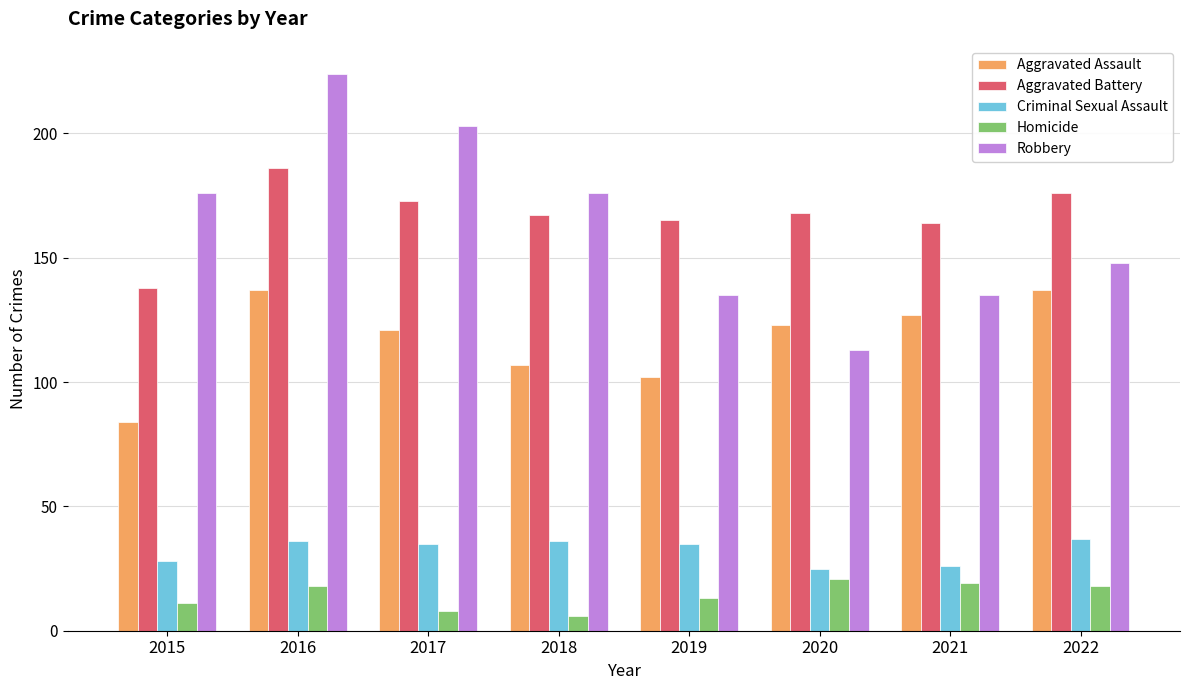

What is the sum of the Aggravated Assault values at 2018 and 2017?

228